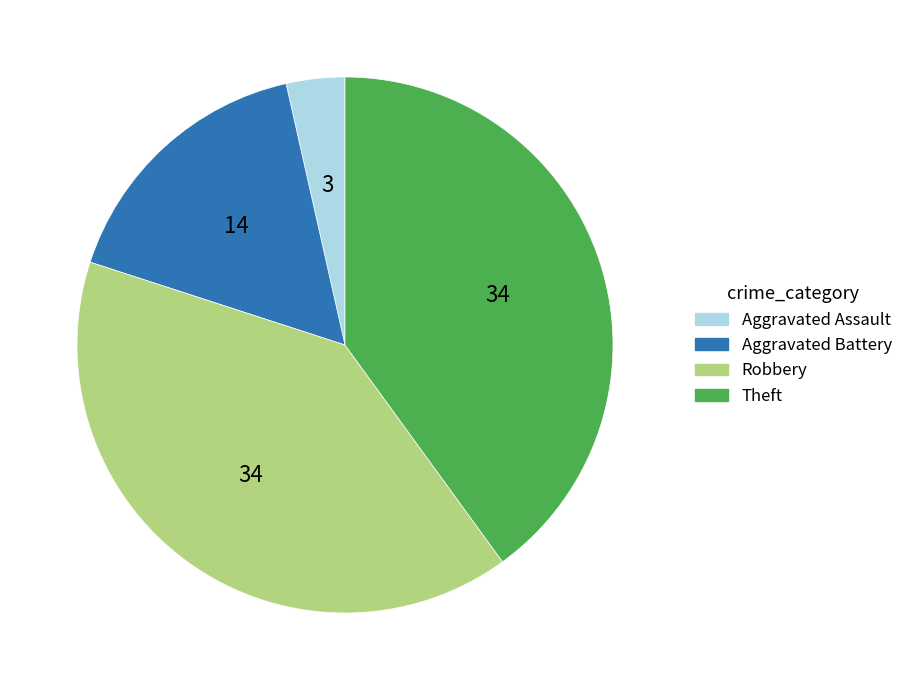

Do Aggravated Battery and Aggravated Assault together represent more than half of the pie?

No